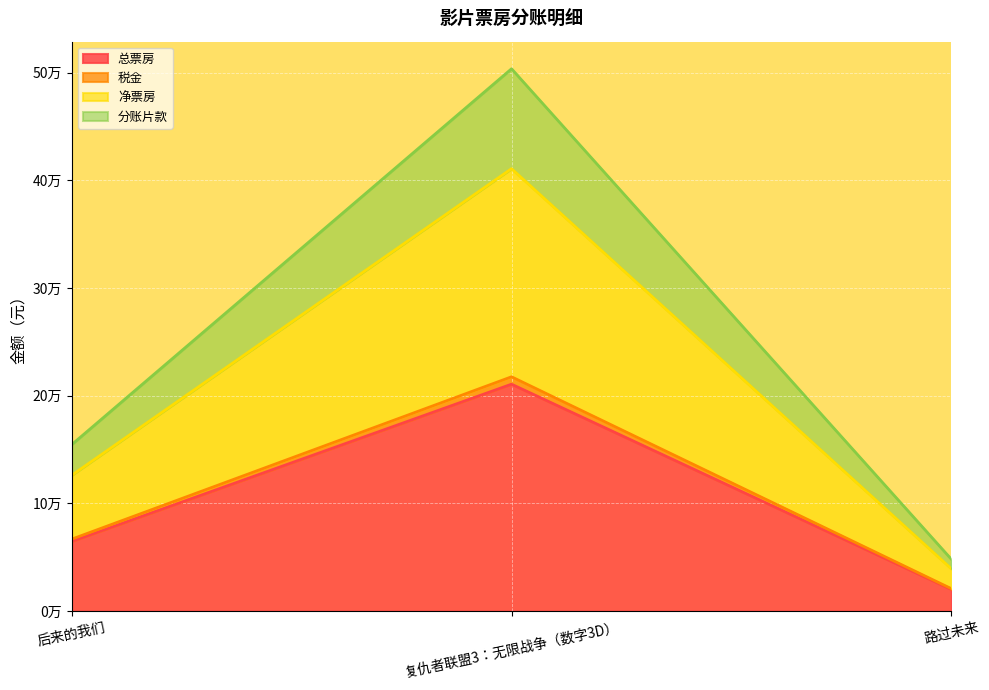

Which series has the widest spread of values?

分账片款